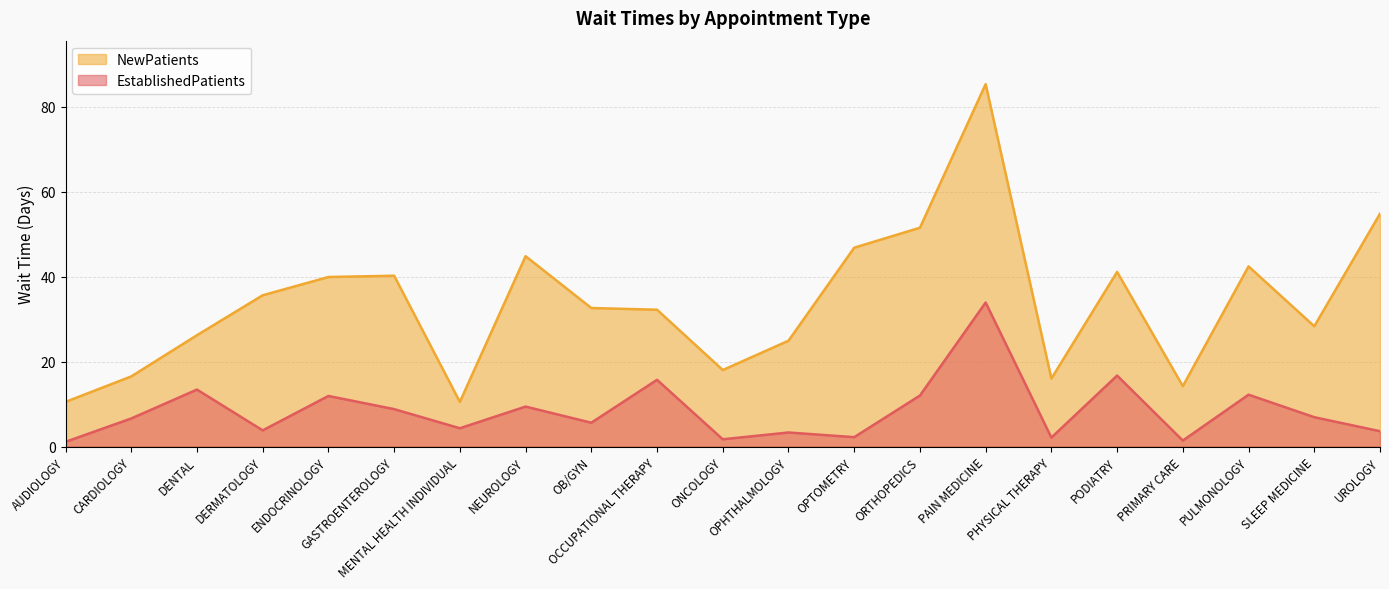

At which category does NewPatients reach its first local peak?

GASTROENTEROLOGY